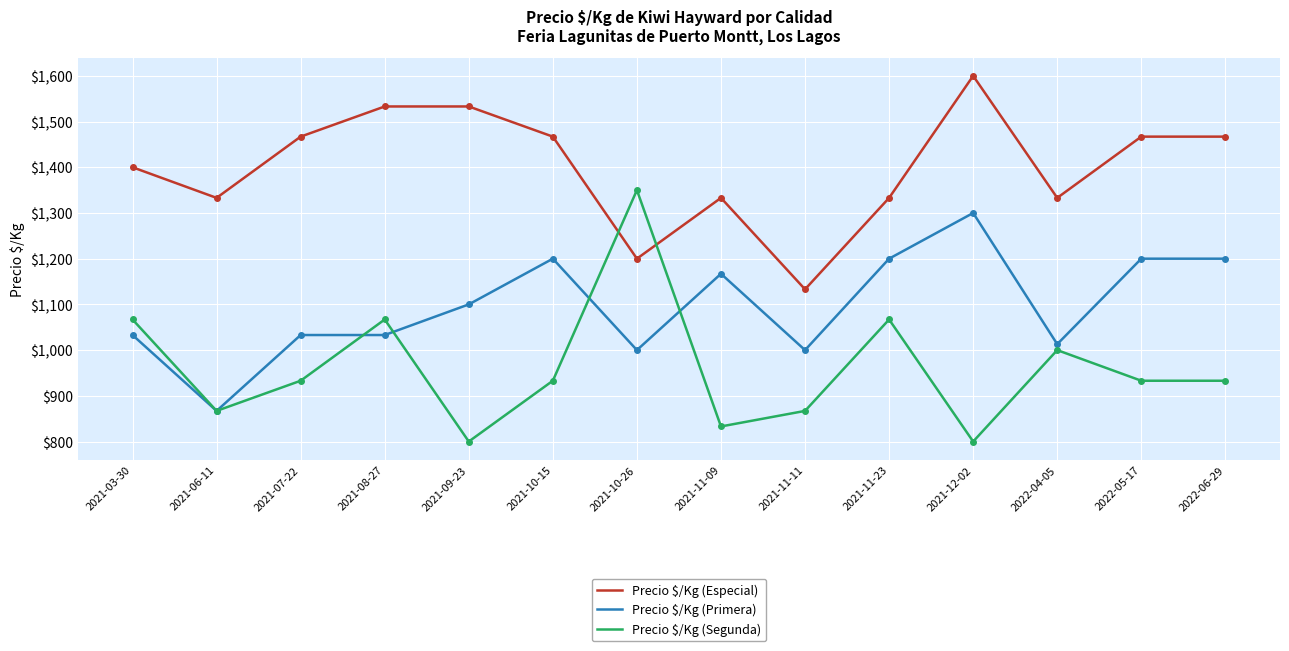

True or false: Precio $/Kg (Segunda) has more than 2 interior local peaks.

True